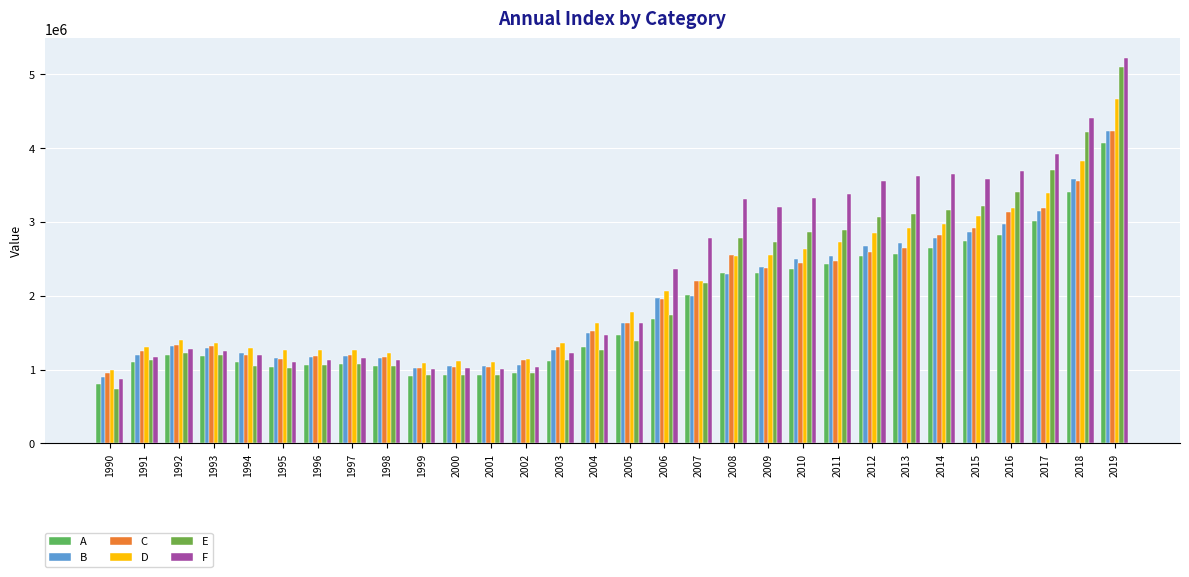

Reading right to left, transcribe all the data shown in this chart.

A: 4076181.8	3403209.1	3007958.6	2830700.0	2737437.9	2653650.5	2571810.5	2535607.0	2425812.7	2367208.5	2305954.1	2314622.8	2009320.1	1679820.2	1468583.6	1313345.7	1121881.0	954405.2	928955.6	929966.7	918007.4	1047898.5	1080805.3	1068026.7	1032898.8	1100389.1	1179304.4	1193172.1	1096935.2	803782.4
B: 4232927.8	3584943.3	3155476.7	2969284.5	2858111.4	2780200.5	2711352.3	2668808.3	2544010.4	2502839.4	2389766.8	2291974.0	1994171.9	1977017.5	1630115.8	1493842.9	1260209.4	1064457.9	1042664.9	1047925.5	1028875.7	1160391.3	1189016.3	1174565.2	1163375.7	1229388.9	1290305.1	1317491.5	1202816.1	895697.0
C: 4230174.2	3552250.0	3188117.2	3139418.4	2921438.5	2823146.1	2644173.2	2589257.8	2473929.1	2440472.4	2382440.9	2553350.0	2204302.5	1956036.4	1625434.8	1522895.6	1309814.2	1128732.1	1034392.9	1034455.4	1026348.2	1167045.9	1201878.5	1189616.8	1145742.9	1201415.1	1314200.0	1337989.7	1253020.8	952261.9
D: 4668086.2	3829103.5	3387425.3	3189754.0	3080936.0	2971589.5	2913090.0	2850238.4	2726767.4	2631155.2	2558034.7	2539437.9	2205485.2	2063281.9	1779834.4	1625057.0	1363698.7	1137948.4	1107948.1	1114597.4	1091411.8	1229542.5	1271907.9	1266710.5	1263019.7	1295855.3	1359473.7	1399781.5	1306200.0	989214.3
E: 5101993.9	4220012.2	3702340.5	3409667.7	3222307.7	3168855.4	3110828.2	3064691.4	2893790.1	2862003.1	2733244.6	2785561.1	2174272.7	1740738.5	1390671.9	1270952.7	1127056.8	953712.9	928624.6	930817.6	926184.1	1046003.2	1079346.0	1057911.1	1025539.9	1050479.2	1195373.7	1219308.2	1131899.6	742543.6
F: 5225766.3	4404718.6	3925445.0	3691615.2	3584501.8	3650360.6	3625911.9	3556457.4	3377471.5	3323797.9	3210038.9	3308877.3	2782772.6	2368197.9	1635669.5	1469326.6	1223123.9	1032997.1	1008831.9	1016821.3	1003200.6	1133417.4	1152323.3	1133628.4	1101972.5	1200273.6	1254036.7	1282323.1	1171214.9	866812.9